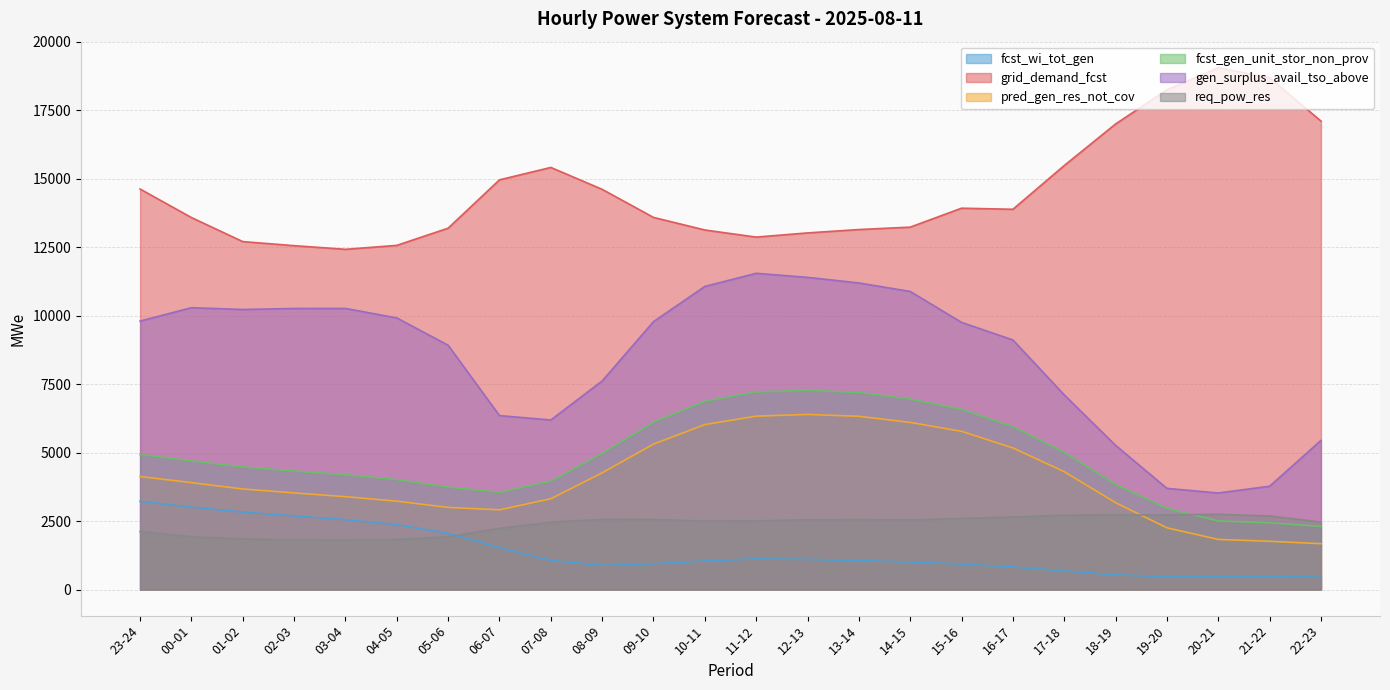

True or false: gen_surplus_avail_tso_above has more than 1 points higher than both neighbors.

True